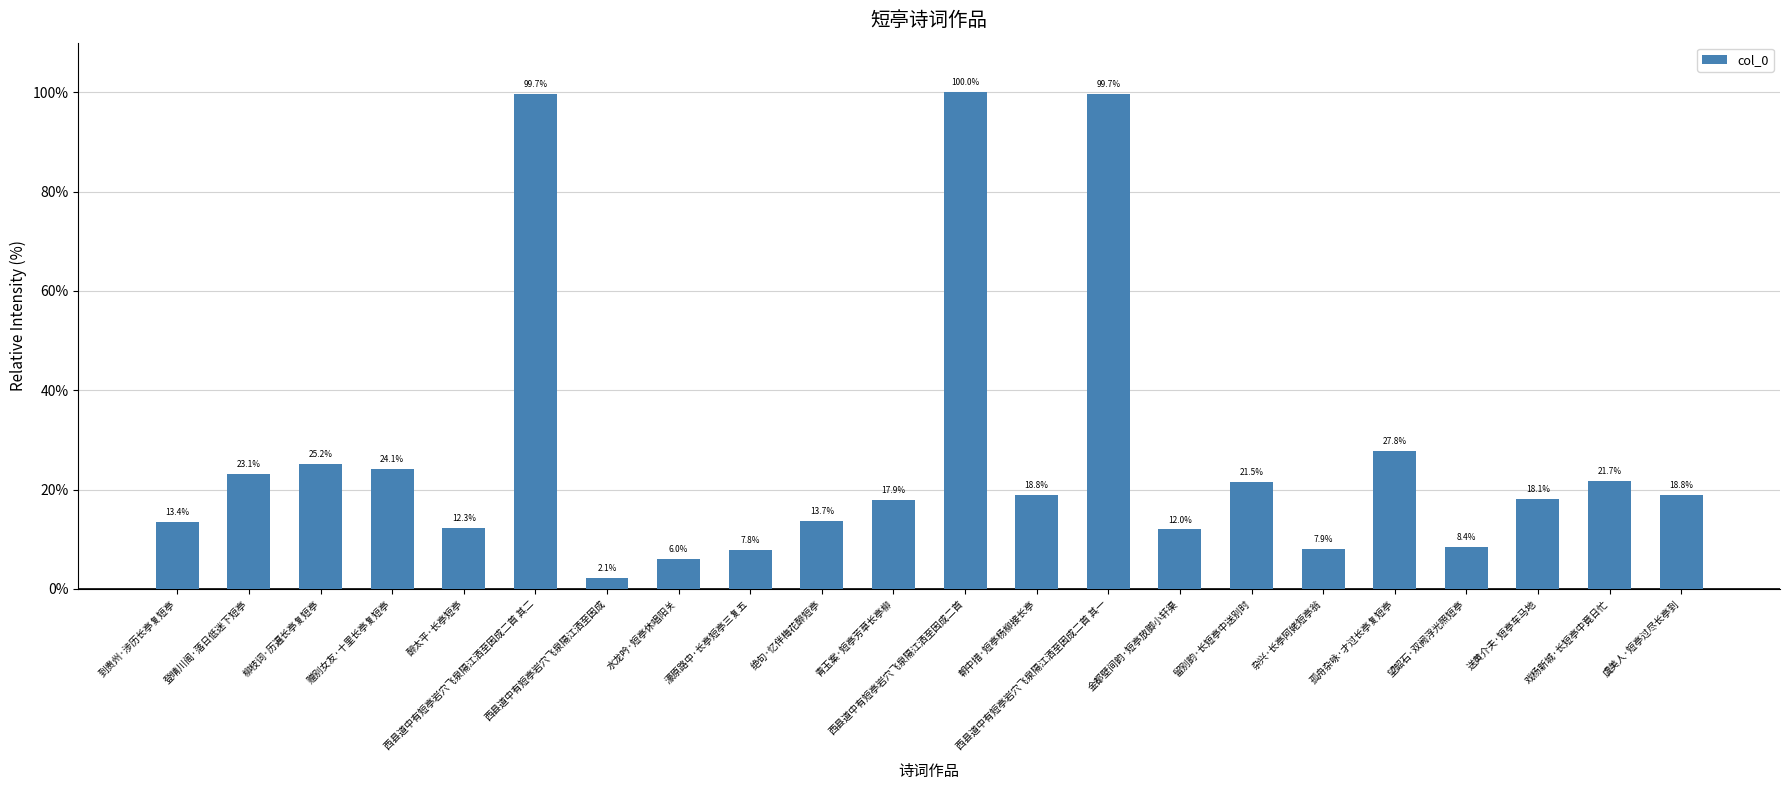

Which category has the highest value across all series?

西县道中有短亭岩穴飞泉隔江洒至因成二首